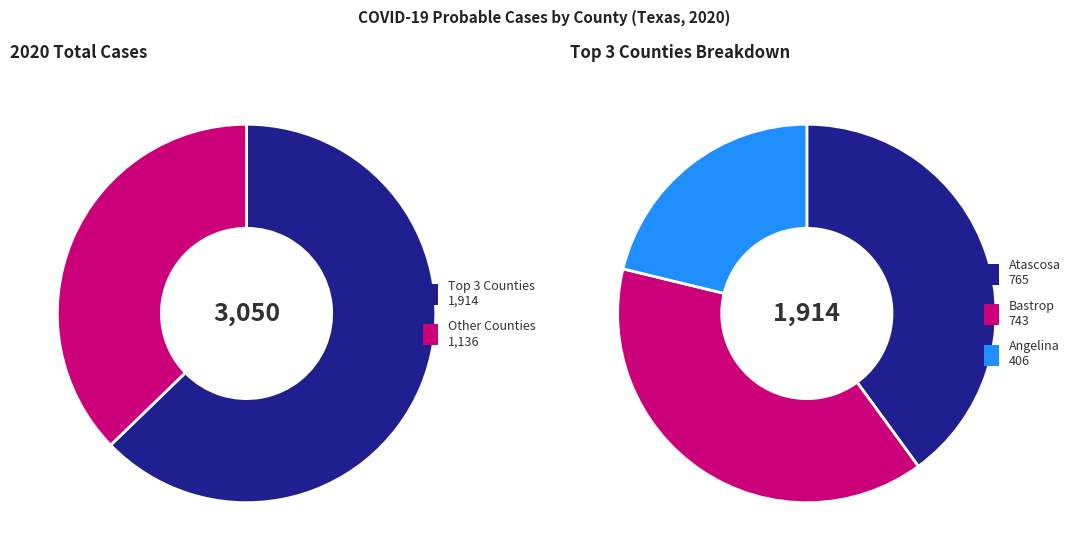

Is it true that Austin is 6% of the pie?

False